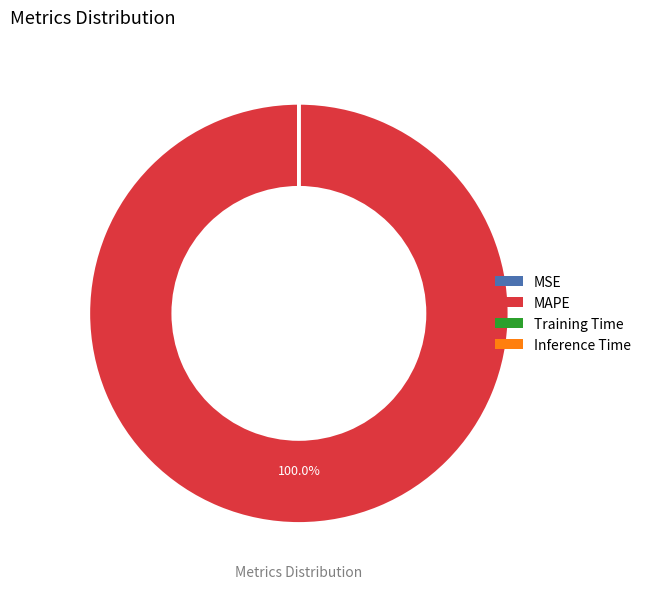

Is there a majority slice in this chart?

Yes